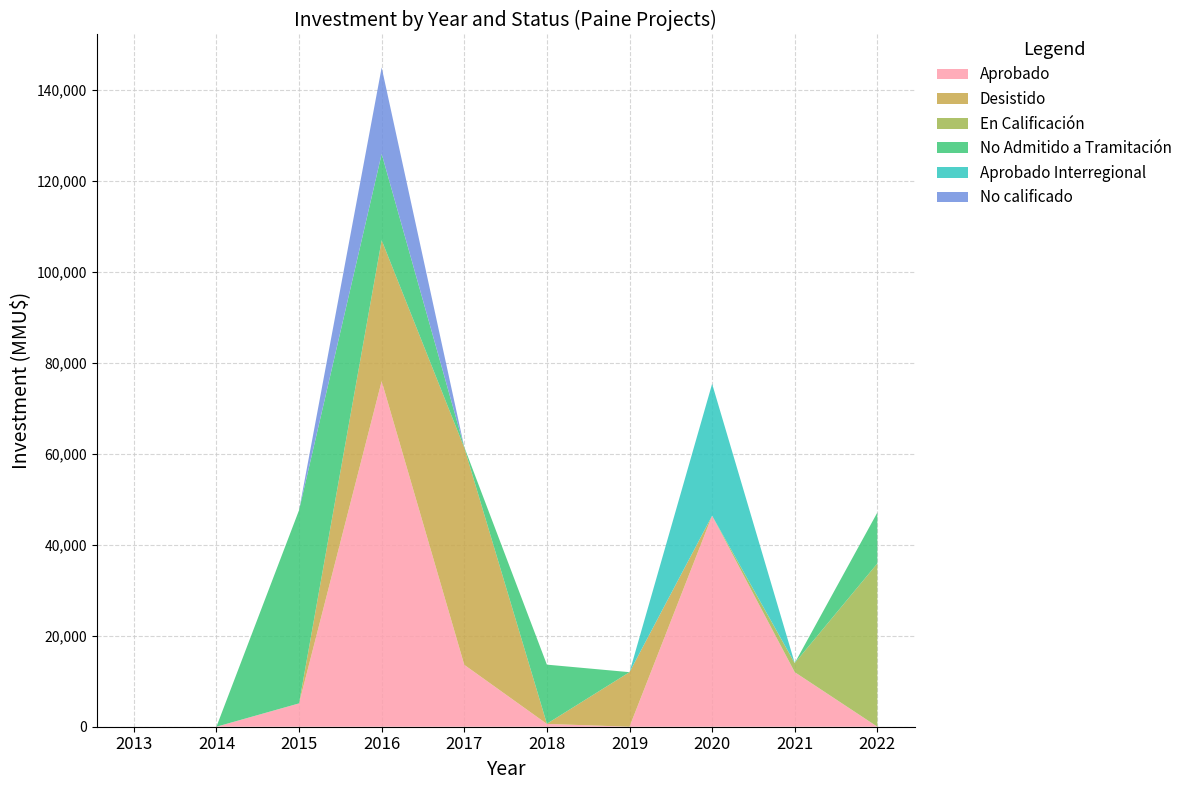

Reading left to right, what are all the values shown in this chart?

Aprobado: 2013=0	2014=0	2015=5134	2016=76000	2017=13613	2018=614	2019=0	2020=46398	2021=12000	2022=0
Desistido: 2013=0	2014=0	2015=0	2016=31000	2017=47743	2018=40	2019=12000	2020=20	2021=0	2022=0
En Calificación: 2013=0	2014=0	2015=0	2016=0	2017=0	2018=0	2019=0	2020=0	2021=2000	2022=35908
No Admitido a Tramitación: 2013=0	2014=0	2015=42500	2016=19000	2017=150	2018=13000	2019=0	2020=0	2021=0	2022=11200
Aprobado Interregional: 2013=0	2014=0	2015=0	2016=0	2017=0	2018=0	2019=0	2020=29000	2021=0	2022=0
No calificado: 2013=0	2014=0	2015=0	2016=19000	2017=0	2018=0	2019=0	2020=0	2021=0	2022=0